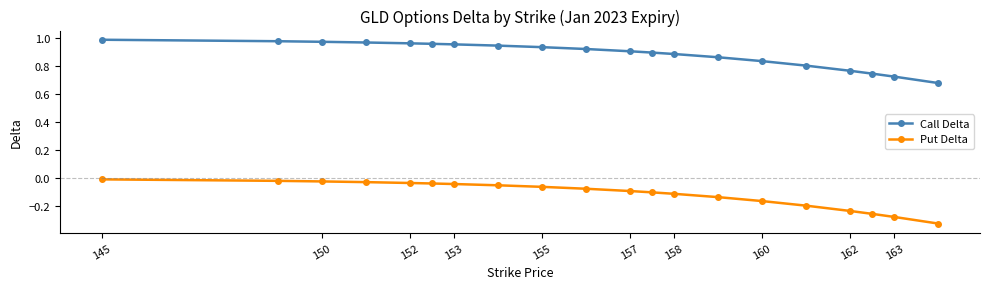

True or false: Put Delta and Call Delta intersect in this chart.

False